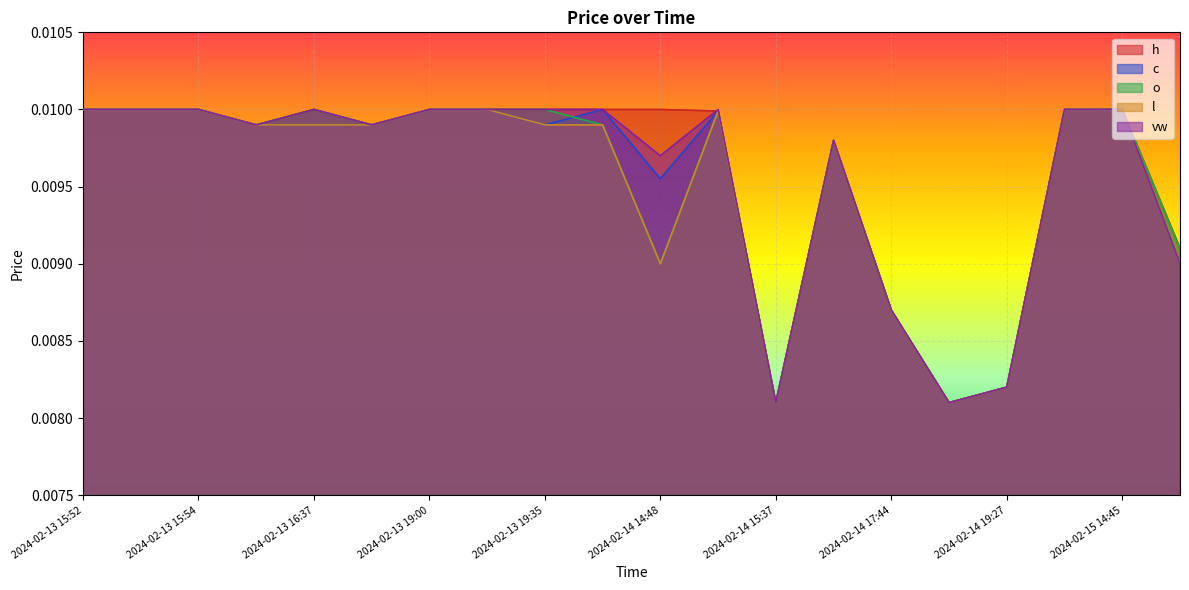

Is the value of o at 2024-02-14 19:27 greater than the value of vw at 2024-02-13 16:37?

No